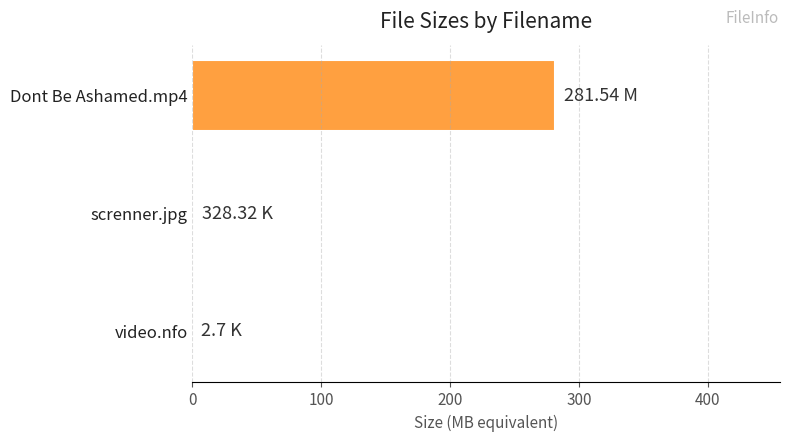

What is the maximum value shown in the chart?

281.5